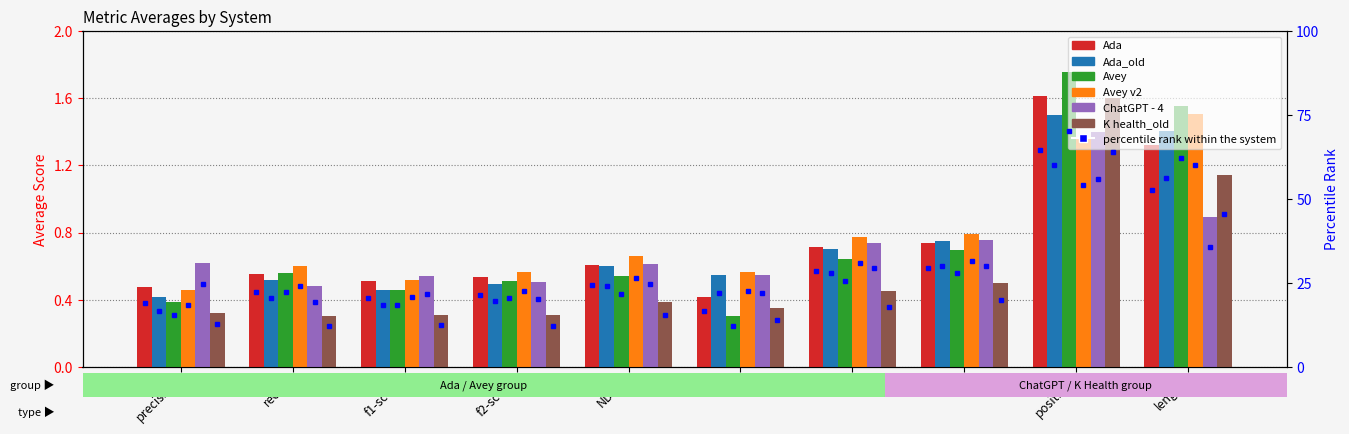

Which series changed the most between precision and f1-score?

ChatGPT - 4